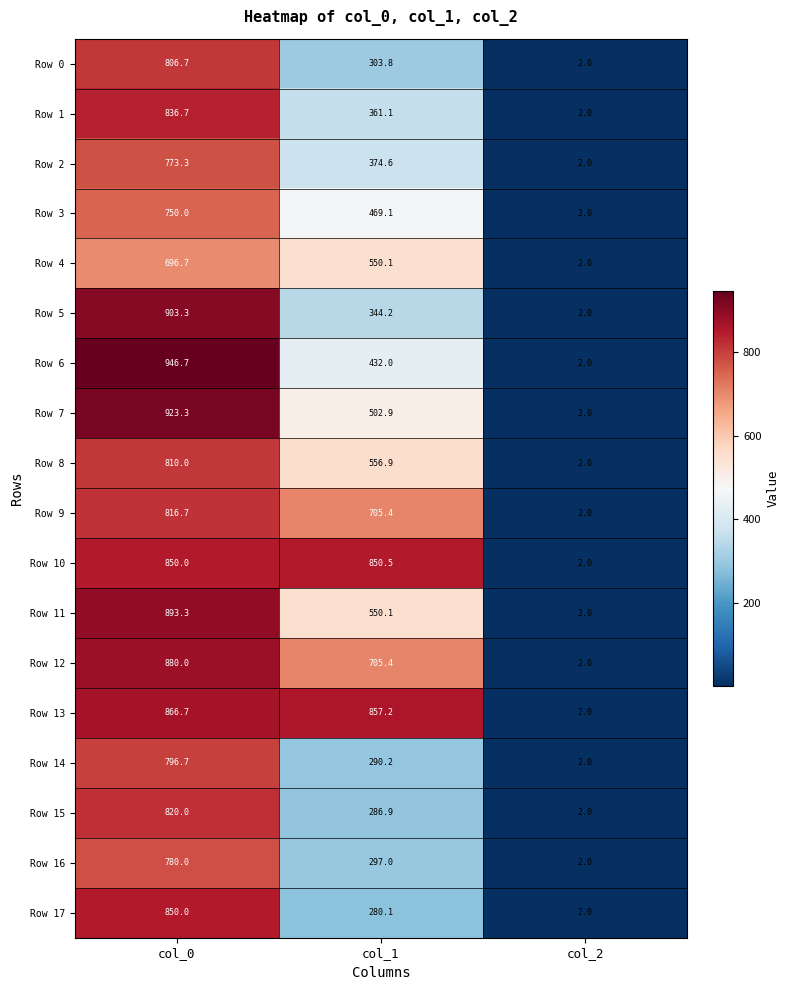

Which series changed the most between col_0 and col_2?

Row 6